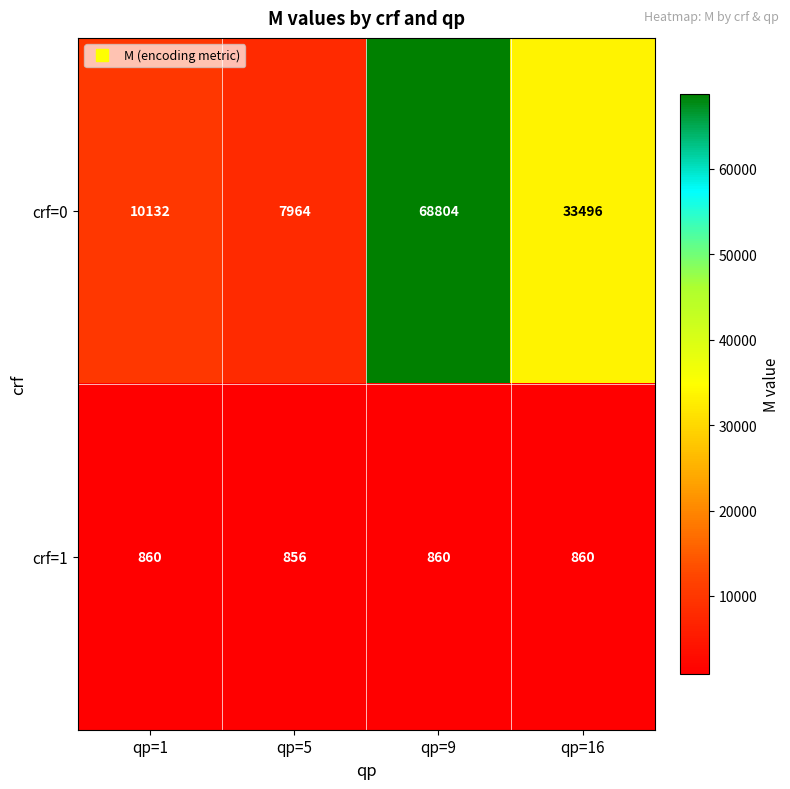

The crf=1 series shows 856 at qp=5. True or false?

True